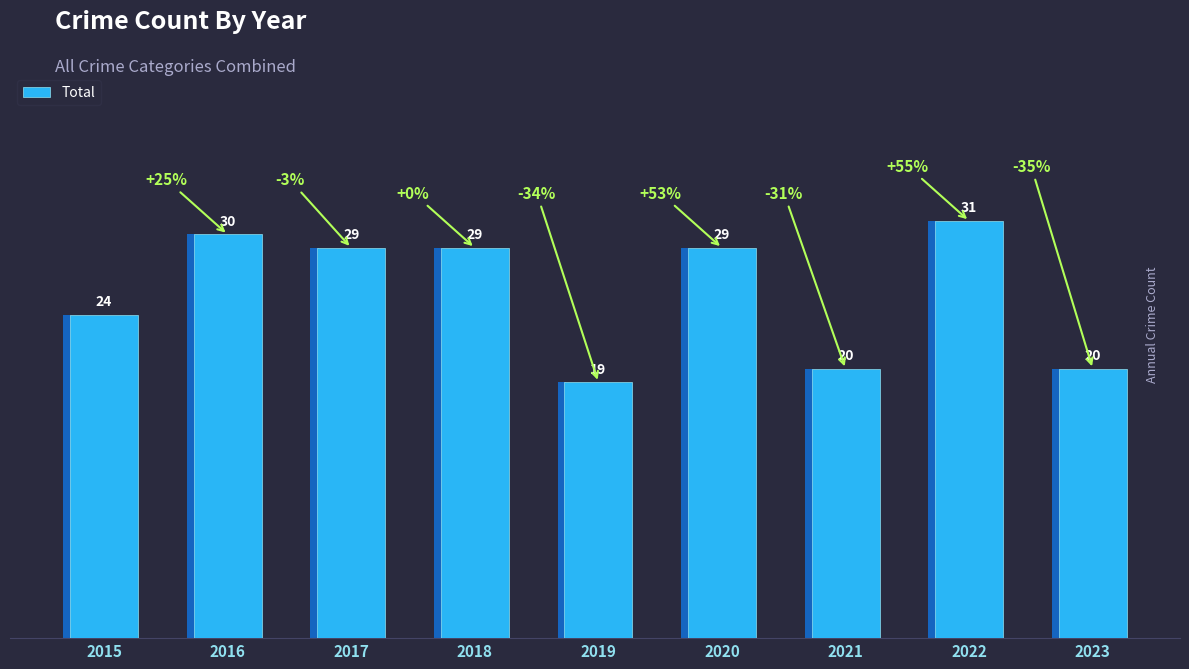

List the labels in order of value, smallest first.

2019, 2021, 2023, 2015, 2017, 2018, 2020, 2016, 2022